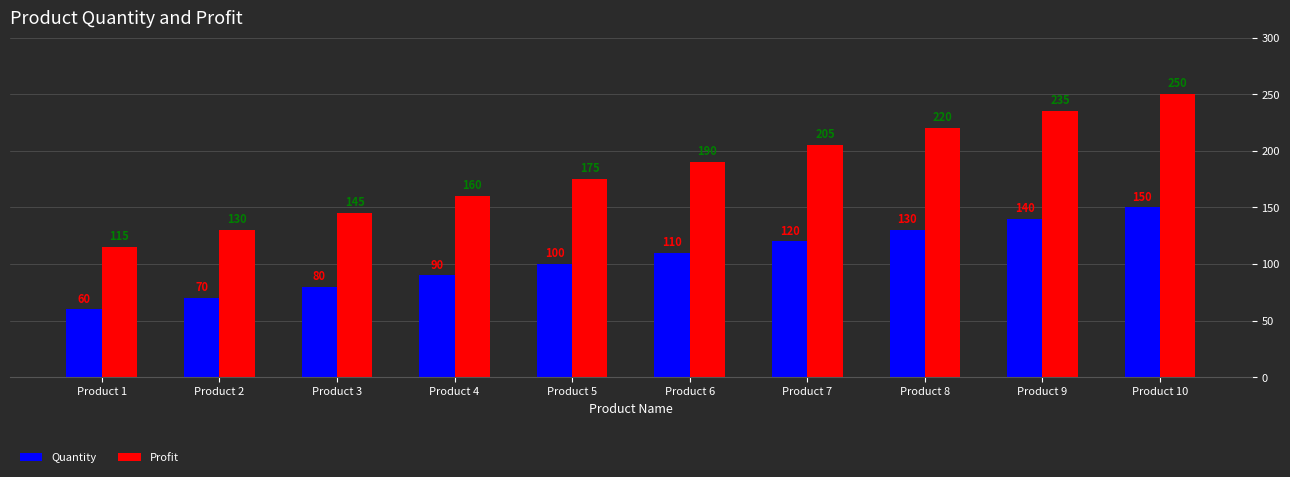

Which series changed the most between Product 6 and Product 10?

Profit